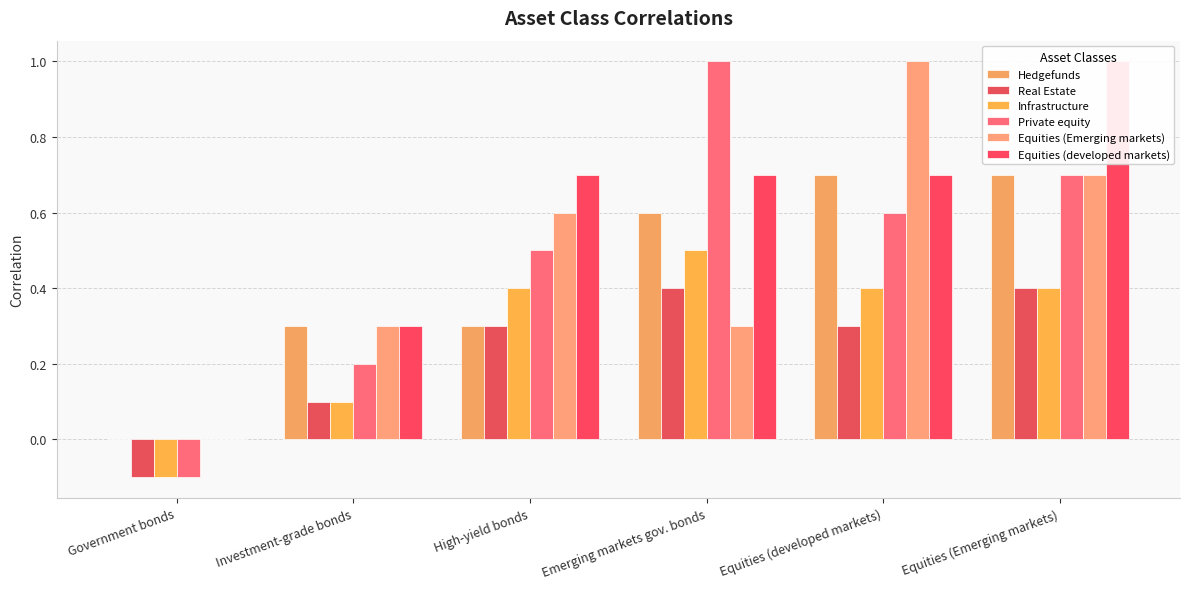

Which series has the largest range (max minus min)?

Private equity